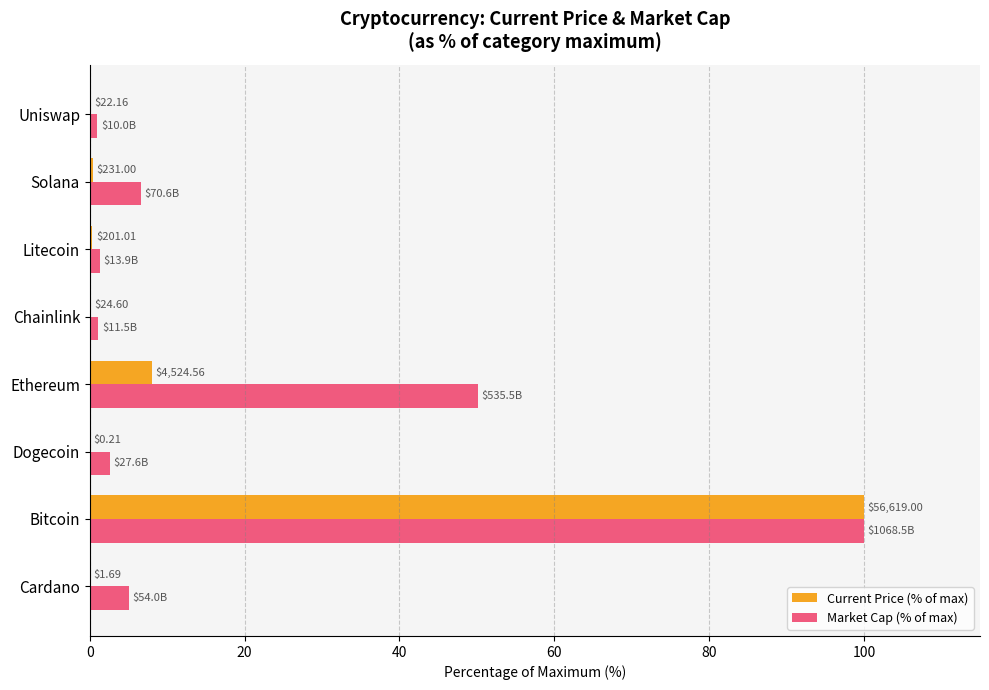

What is the difference between the maximum and minimum values in the Market Cap (% of max) series?

99.1